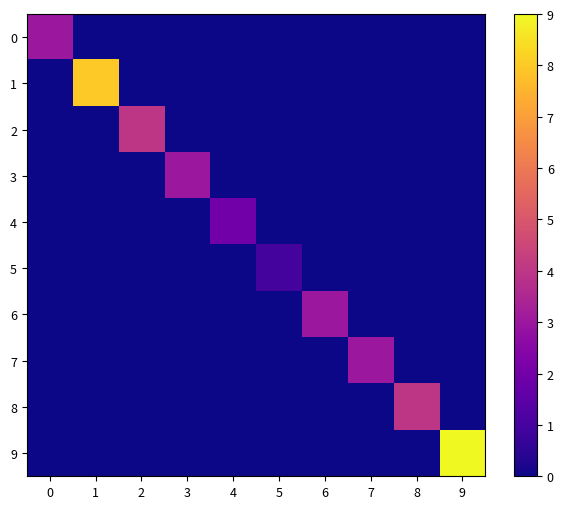

Reading right to left, list all the values displayed in this chart.

0: 9=0	8=0	7=0	6=0	5=0	4=0	3=0	2=0	1=0	0=3
1: 9=0	8=0	7=0	6=0	5=0	4=0	3=0	2=0	1=8	0=0
2: 9=0	8=0	7=0	6=0	5=0	4=0	3=0	2=4	1=0	0=0
3: 9=0	8=0	7=0	6=0	5=0	4=0	3=3	2=0	1=0	0=0
4: 9=0	8=0	7=0	6=0	5=0	4=2	3=0	2=0	1=0	0=0
5: 9=0	8=0	7=0	6=0	5=1	4=0	3=0	2=0	1=0	0=0
6: 9=0	8=0	7=0	6=3	5=0	4=0	3=0	2=0	1=0	0=0
7: 9=0	8=0	7=3	6=0	5=0	4=0	3=0	2=0	1=0	0=0
8: 9=0	8=4	7=0	6=0	5=0	4=0	3=0	2=0	1=0	0=0
9: 9=9	8=0	7=0	6=0	5=0	4=0	3=0	2=0	1=0	0=0